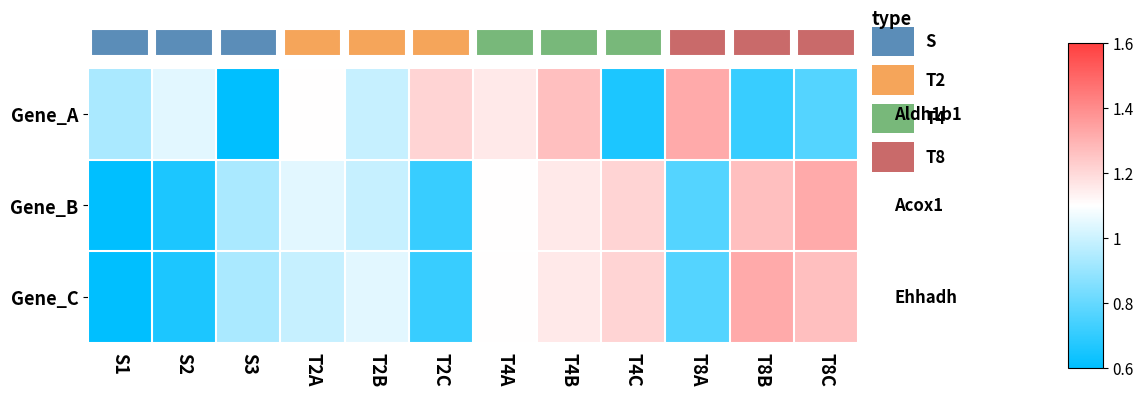

What is the maximum value shown in the chart?

1.3